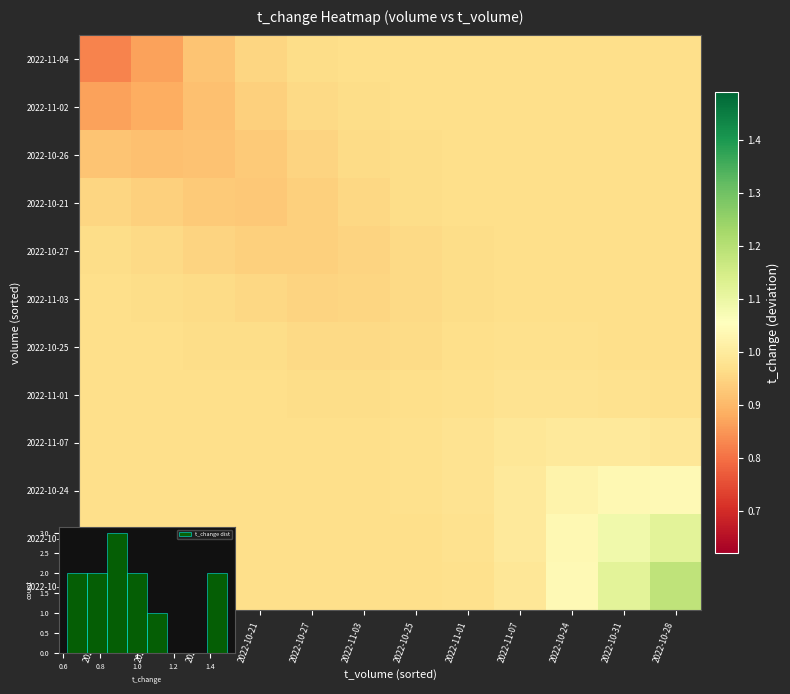

At 2022-11-03, list the series in order from smallest to largest.

2022-10-27, 2022-11-03, 2022-10-21, 2022-10-25, 2022-10-26, 2022-11-01, 2022-11-02, 2022-11-04, 2022-11-07, 2022-10-28, 2022-10-31, 2022-10-24